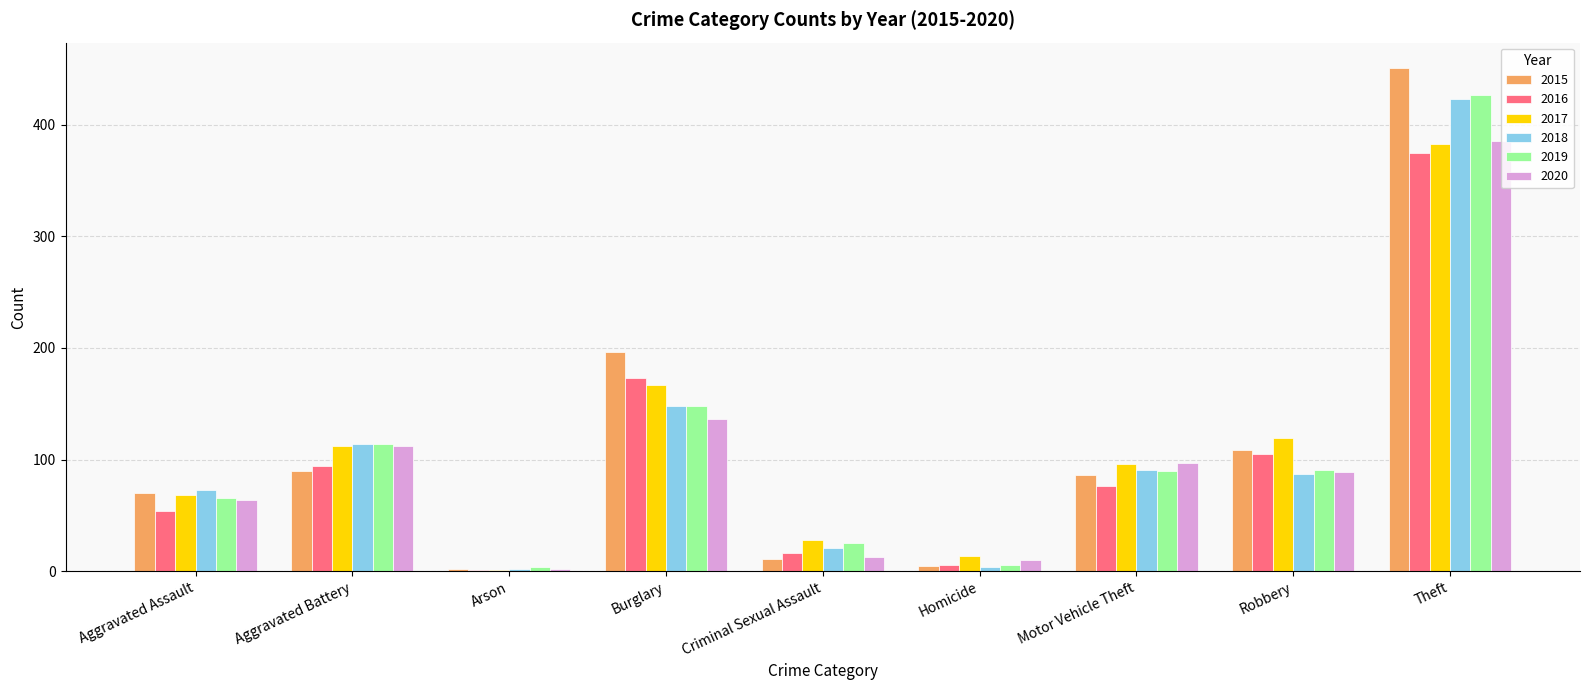

At which label is 2015 closest to 226?

Burglary